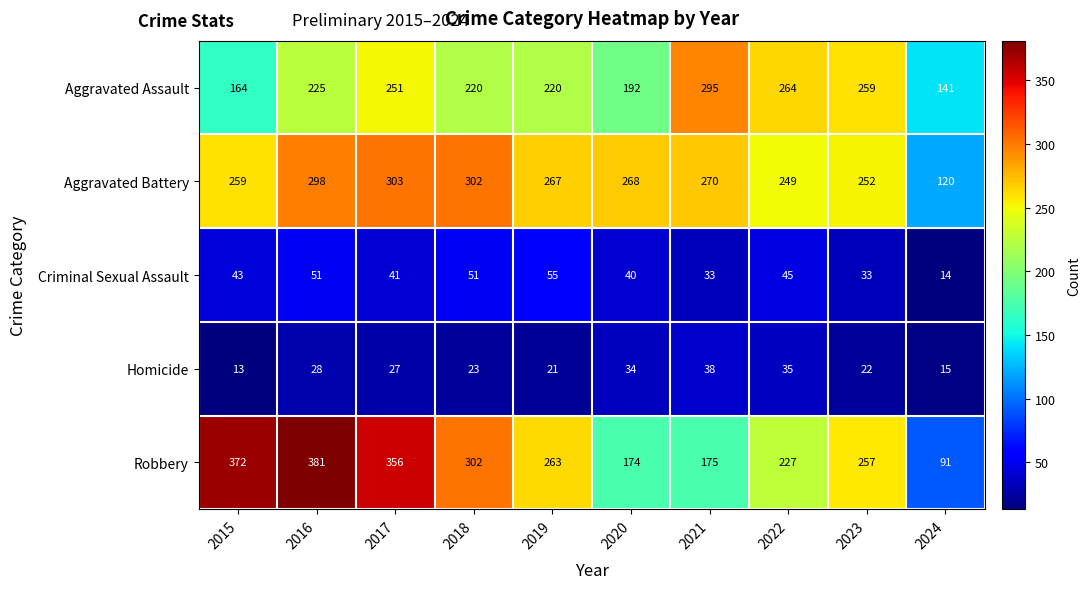

True or false: Homicide has a value of 5 at 2019.

False